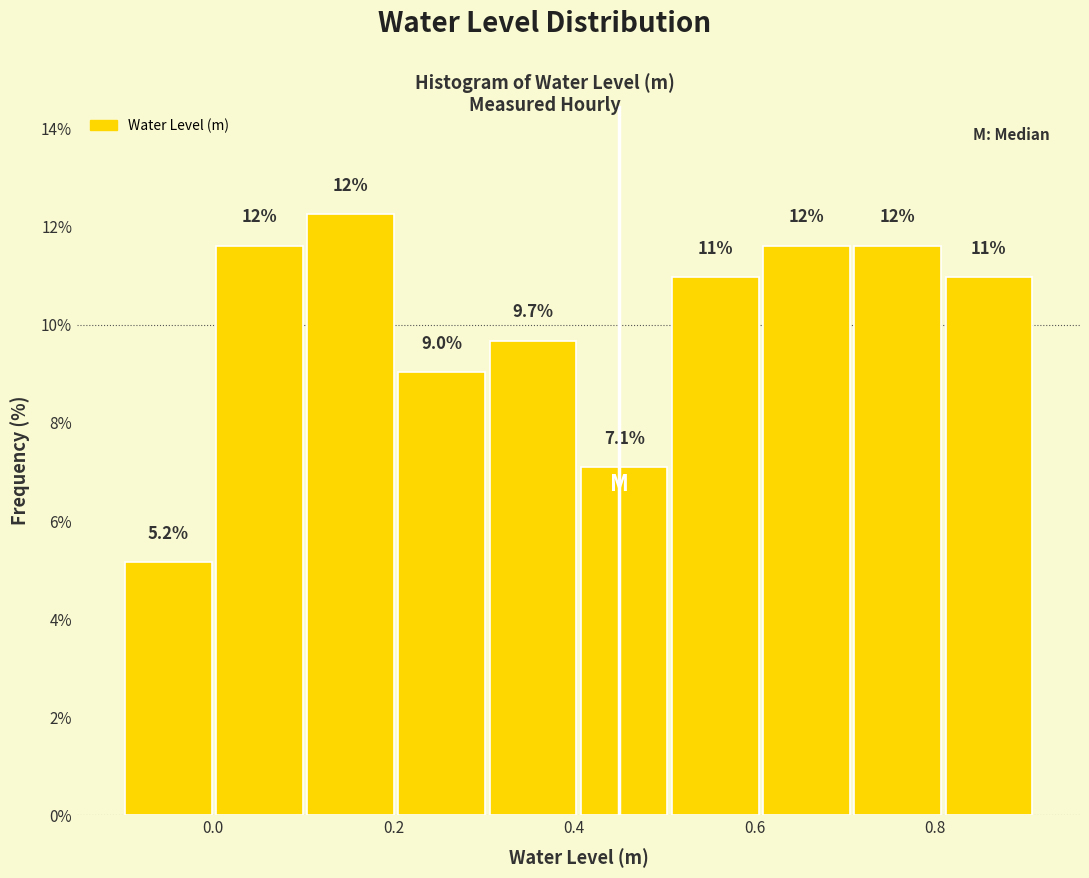

Which range on the x-axis has the tallest bar?

0.10 to 0.20